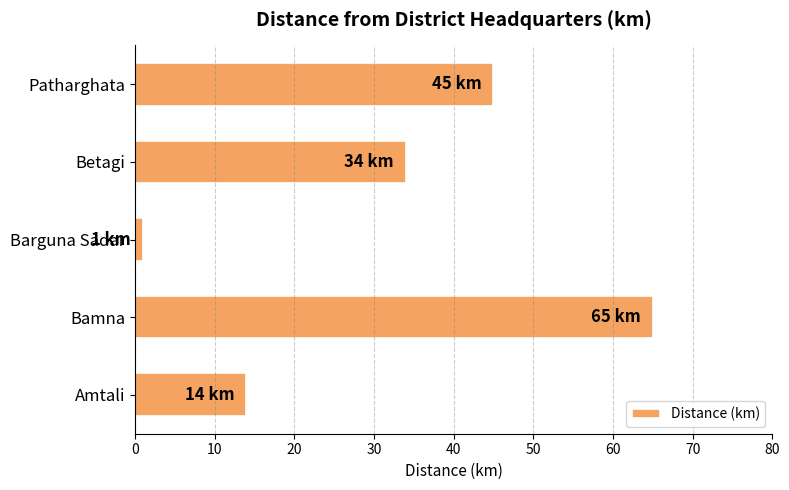

What is the change in value from Amtali to Bamna?

+51